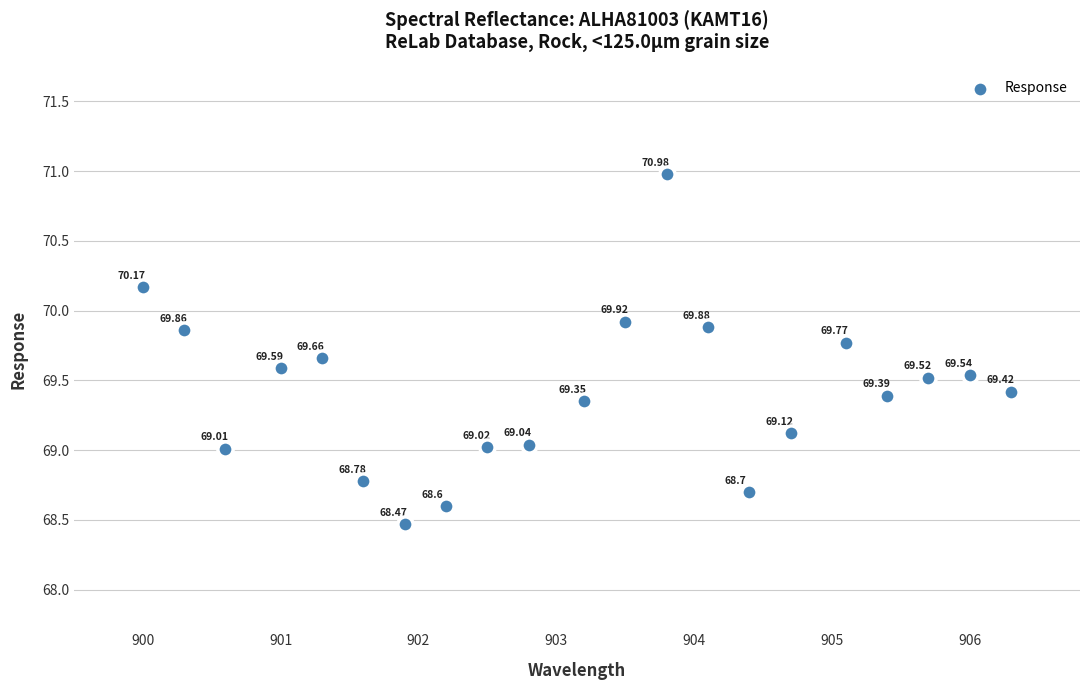

What is the range of X values (max minus min)?

6.3